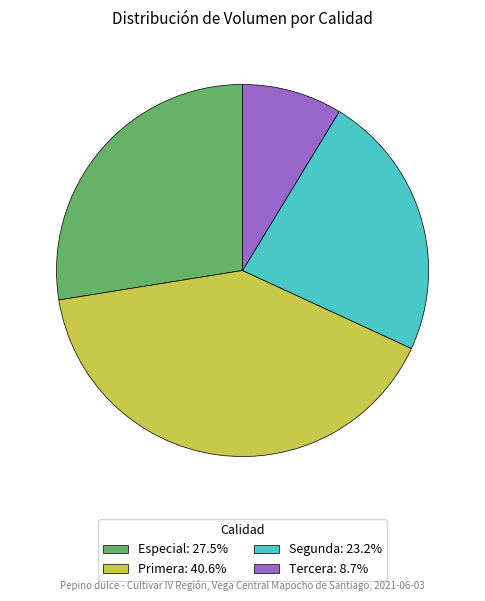

What is the ratio of the value at Primera to the value at Especial?

1.5